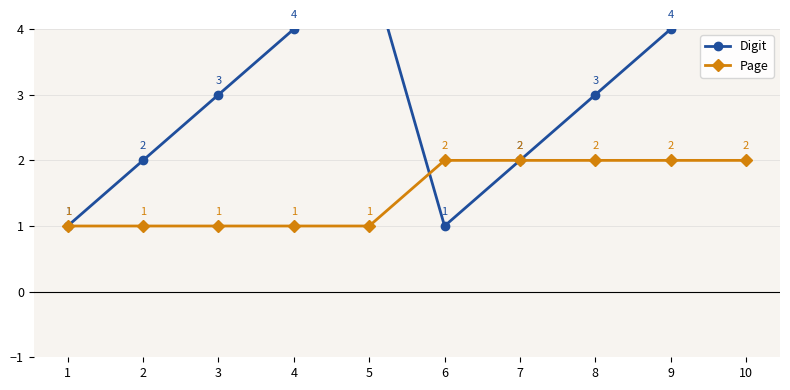

Reading right to left, extract all data points from this chart.

Digit: 5	4	3	2	1	5	4	3	2	1
Page: 2	2	2	2	2	1	1	1	1	1